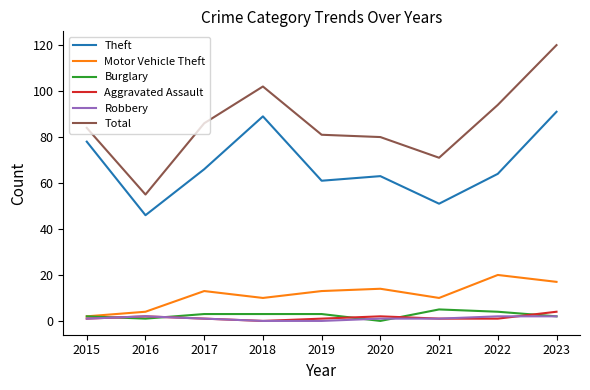

Which series ends up on top after the final intersection of Aggravated Assault and Robbery?

Aggravated Assault